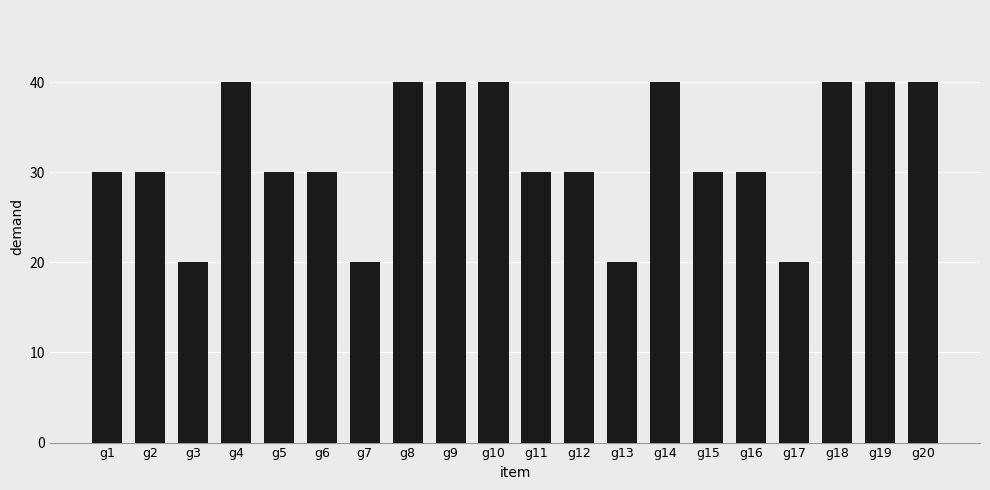

What is the maximum value shown in the chart?

40